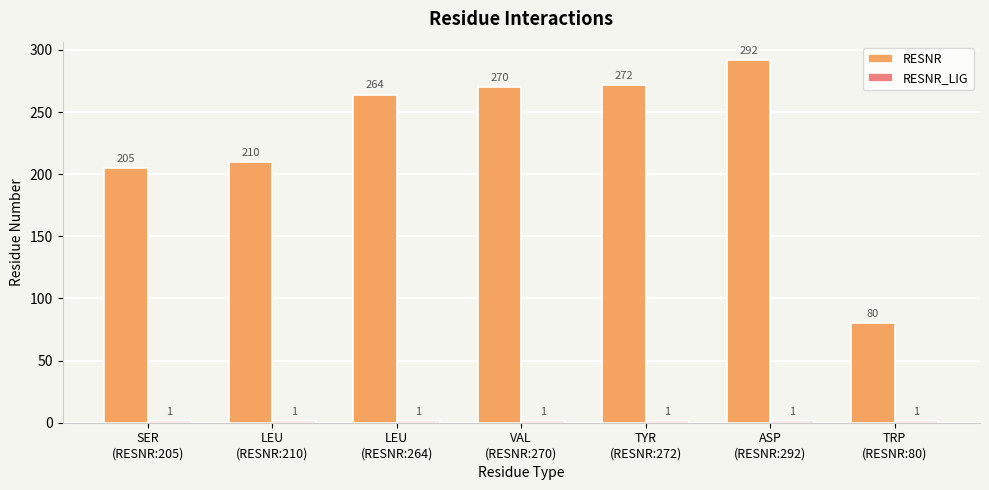

What is the average value of the RESNR series?

228